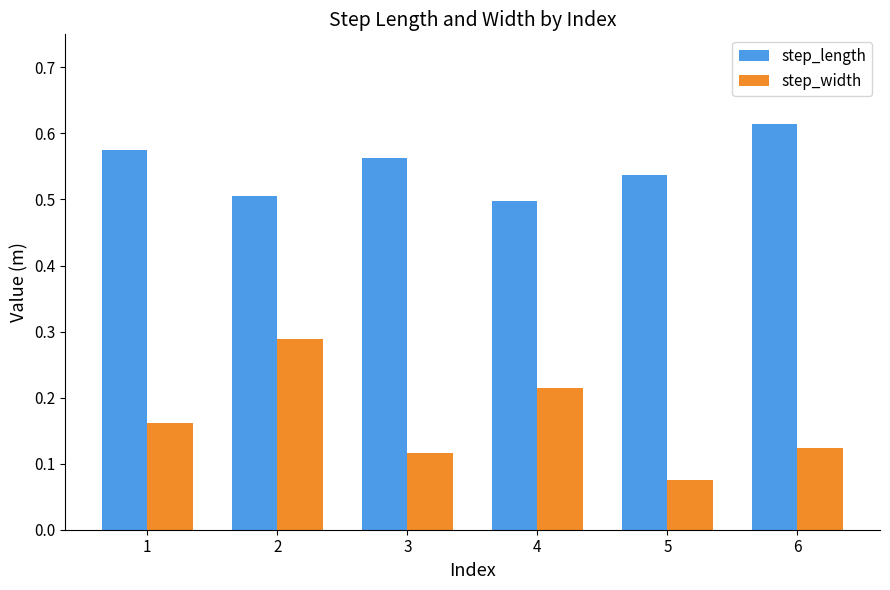

How many groups of bars are there?

6